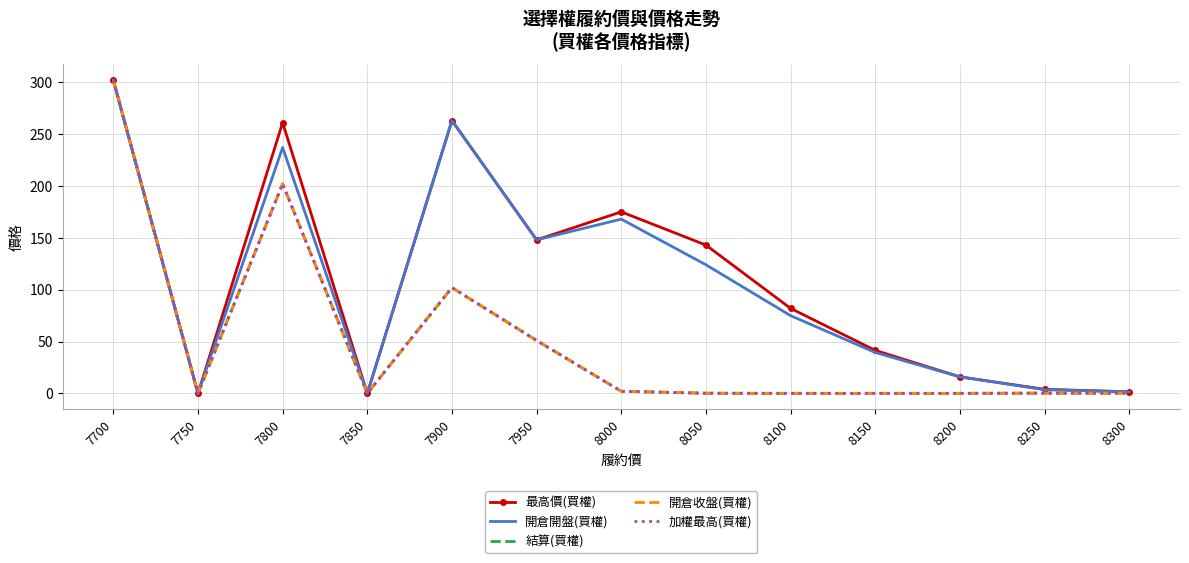

True or false: 開倉開盤(買權) and 結算(買權) cross at least once.

False